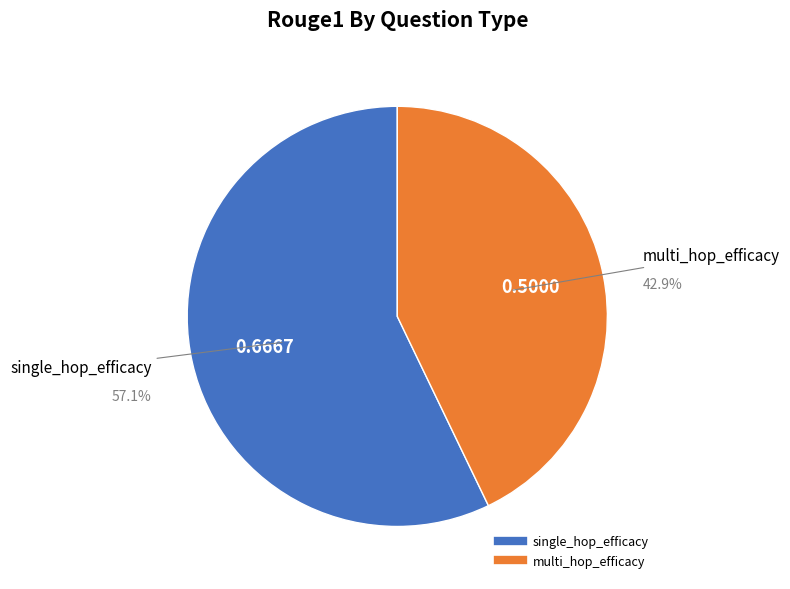

To the nearest percent, what portion does multi_hop_efficacy represent?

43%